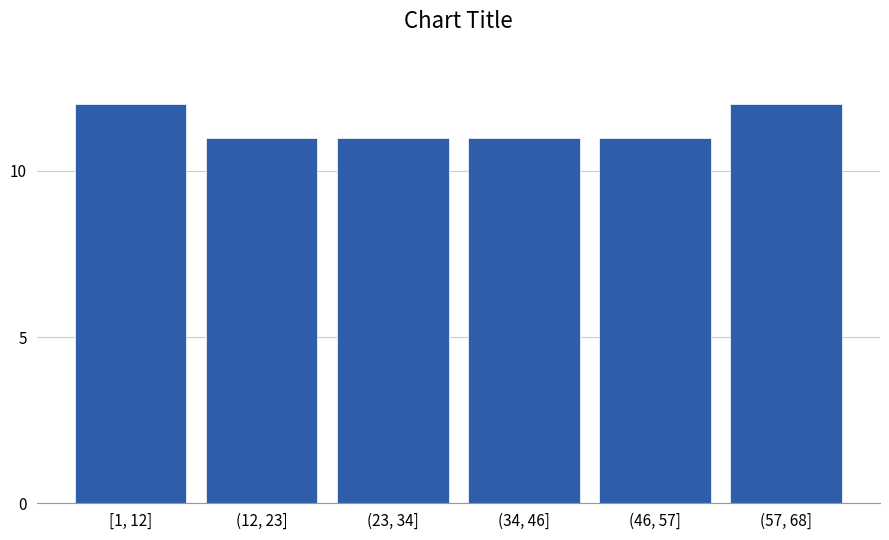

Reading left to right, list all the values displayed in this chart.

[1, 12]=12	(12, 23]=11	(23, 34]=11	(34, 46]=11	(46, 57]=11	(57, 68]=12